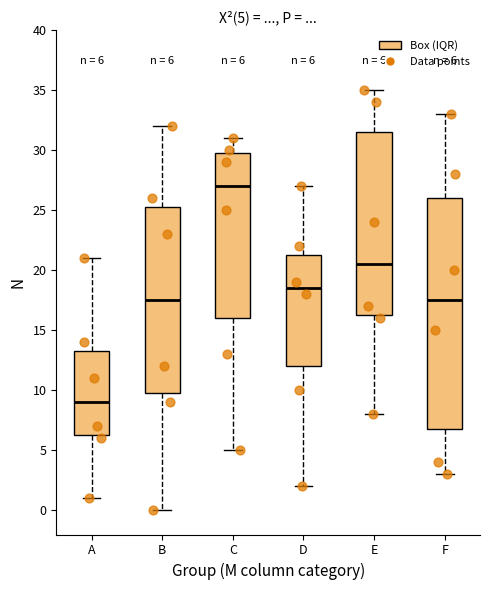

Which box's median line is the highest?

C